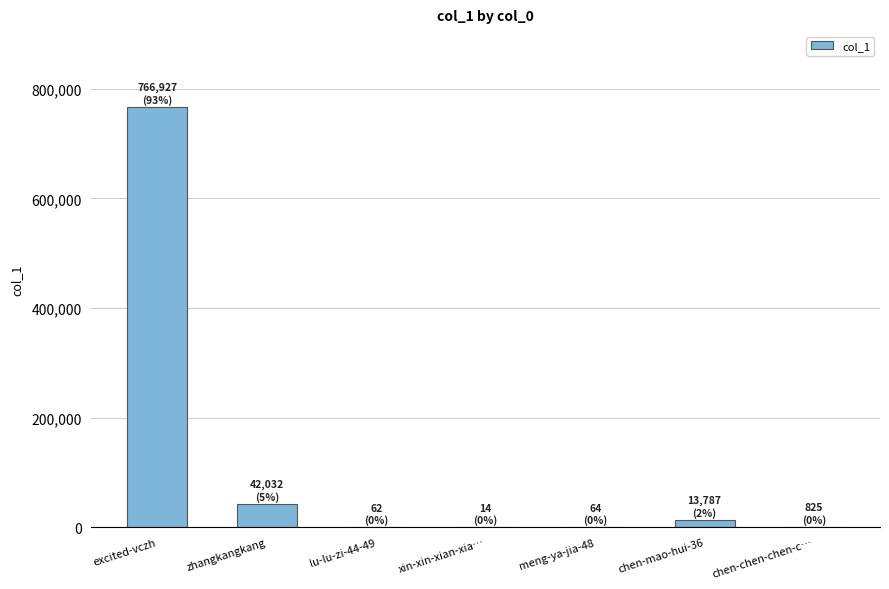

At which label is the value closest to 383470?

zhangkangkang